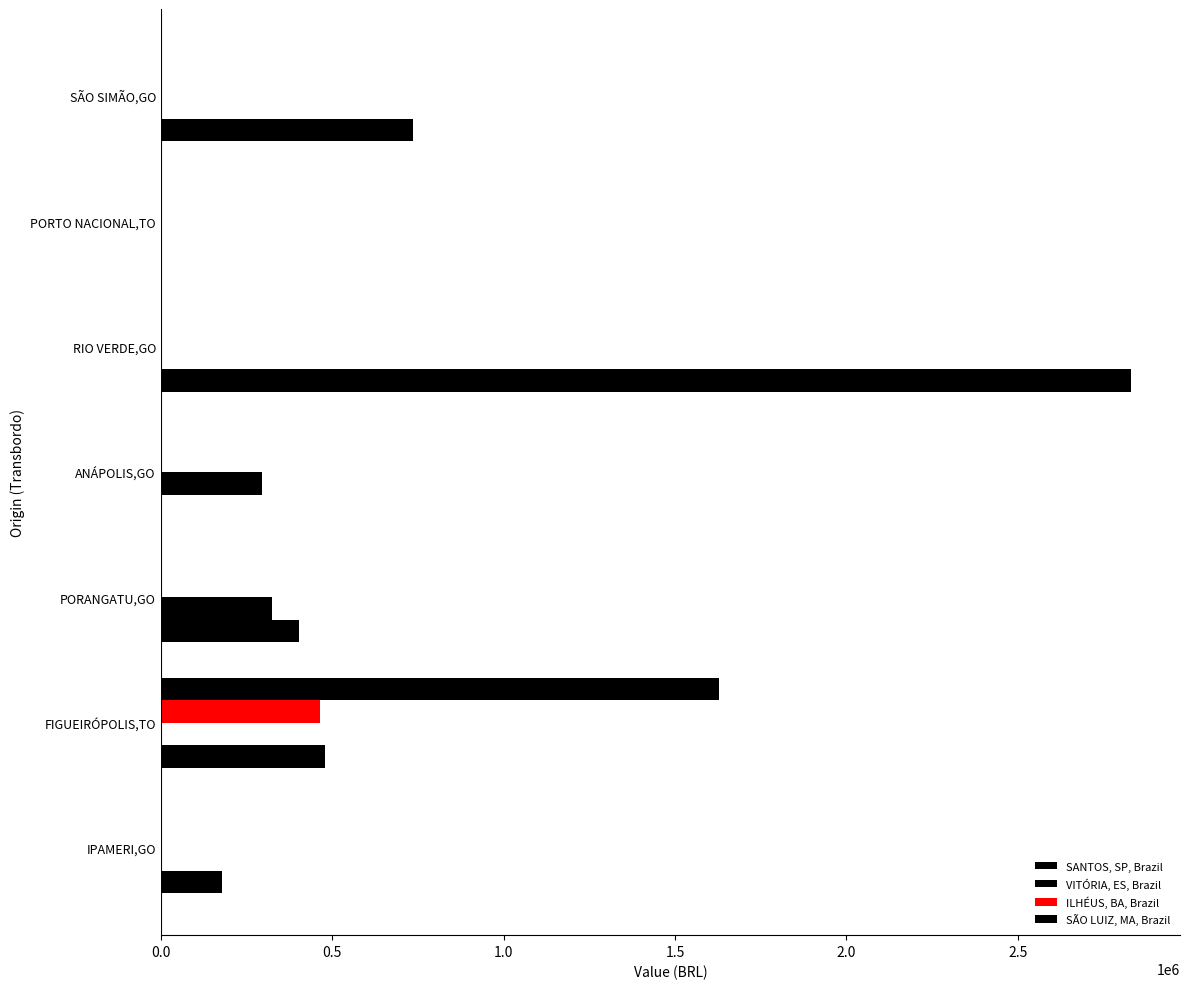

How many series are shown in this chart?

4